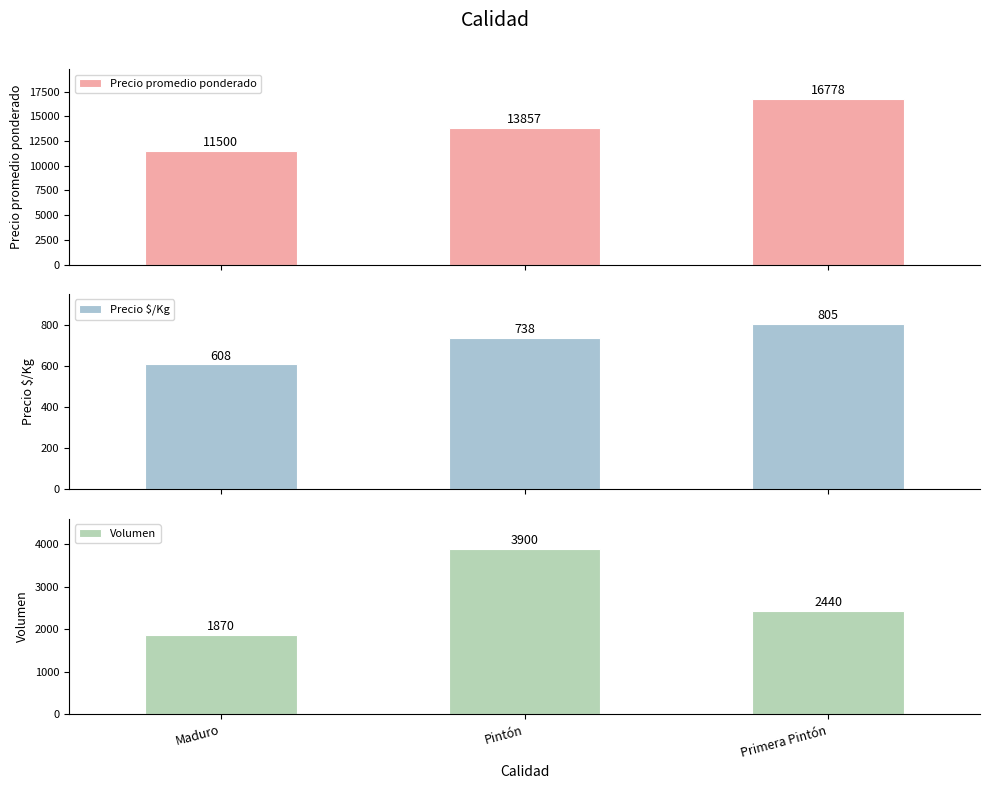

What are all the series names shown in the legend?

Precio promedio ponderado, Precio $/Kg, Volumen